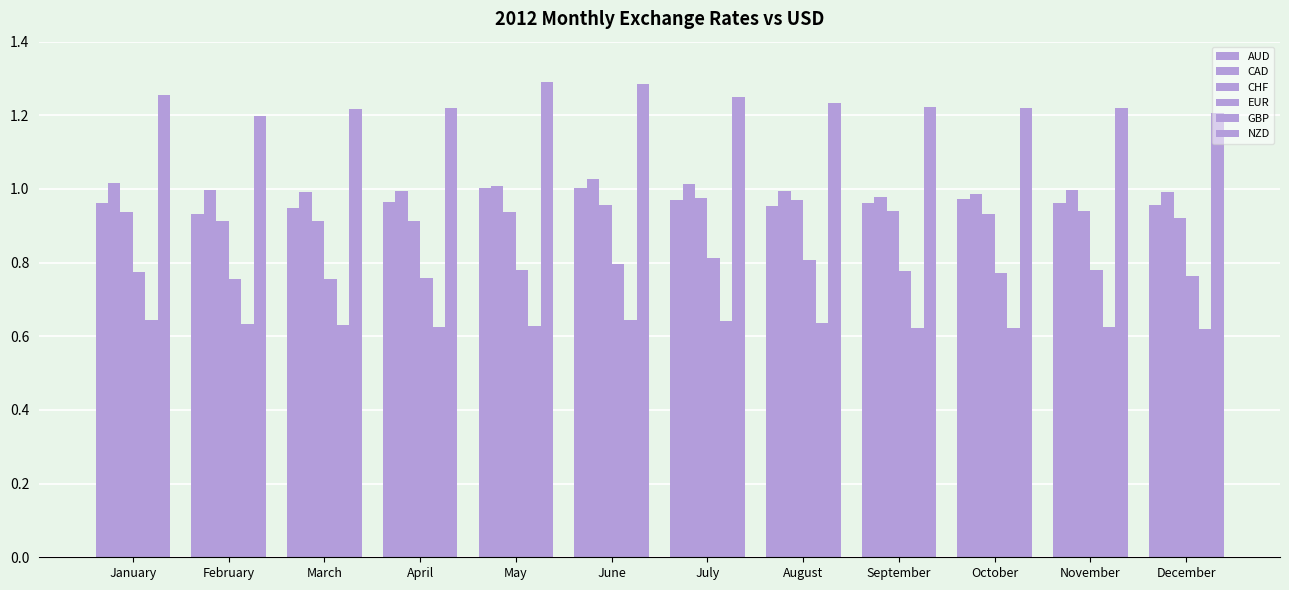

What is the sum of the CHF values at October and April?

1.8